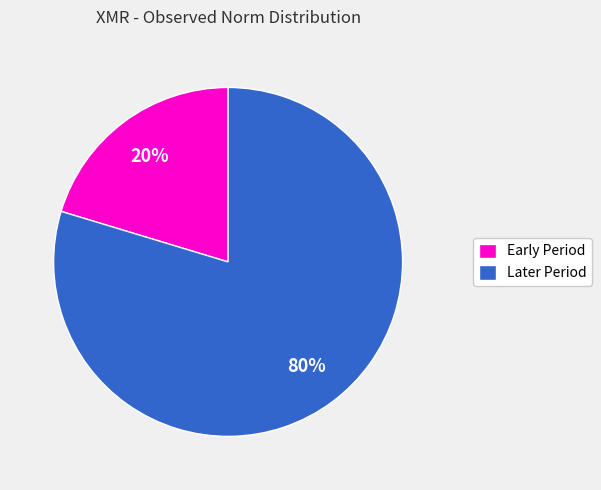

True or false: Early Period accounts for 35% of the total.

False